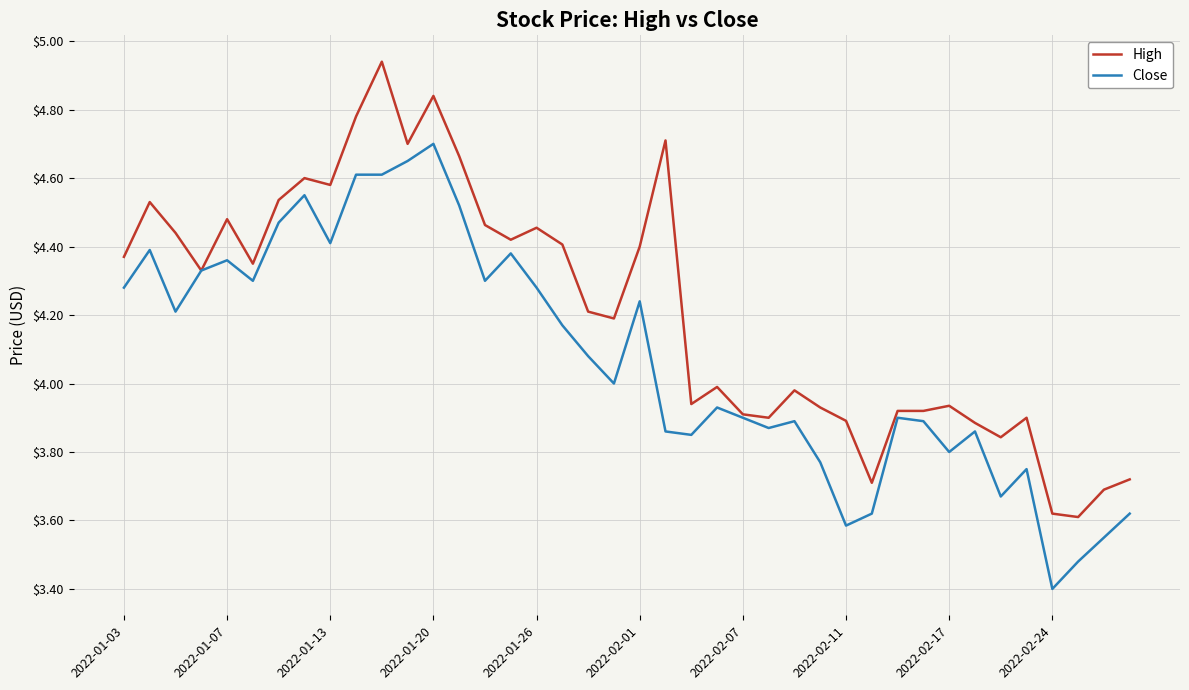

What is the minimum value for Close?

3.4